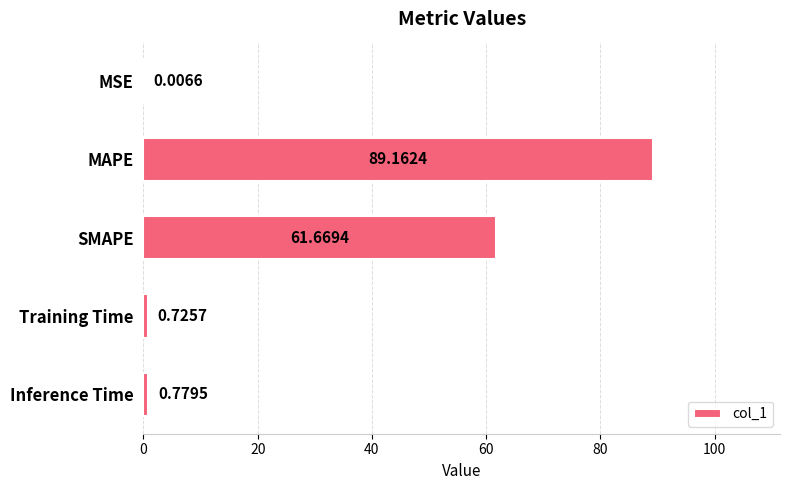

What is the sum of all values?

152.3